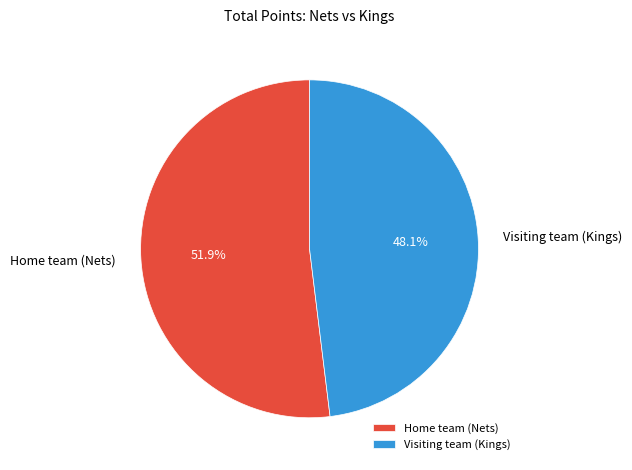

How much of the chart is everything except Visiting team (Kings)?

51.9%